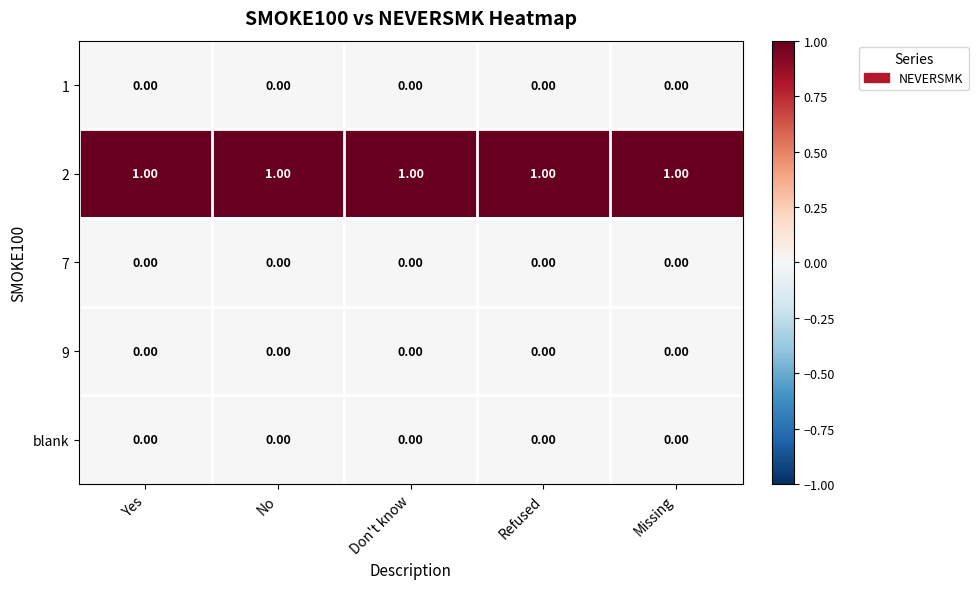

Reading left to right, transcribe all the data shown in this chart.

1: Yes=0	No=0	Don't know=0	Refused=0	Missing=0
2: Yes=1	No=1	Don't know=1	Refused=1	Missing=1
7: Yes=0	No=0	Don't know=0	Refused=0	Missing=0
9: Yes=0	No=0	Don't know=0	Refused=0	Missing=0
blank: Yes=0	No=0	Don't know=0	Refused=0	Missing=0